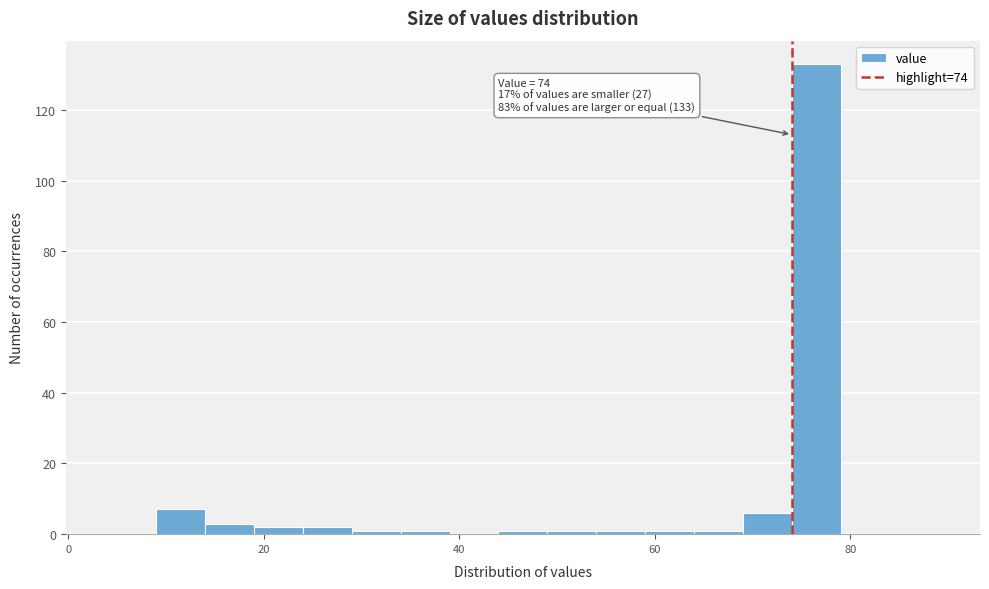

Around what value on the x-axis is the tallest bar? Give the approximate position of its centre, as read against the axis.

76